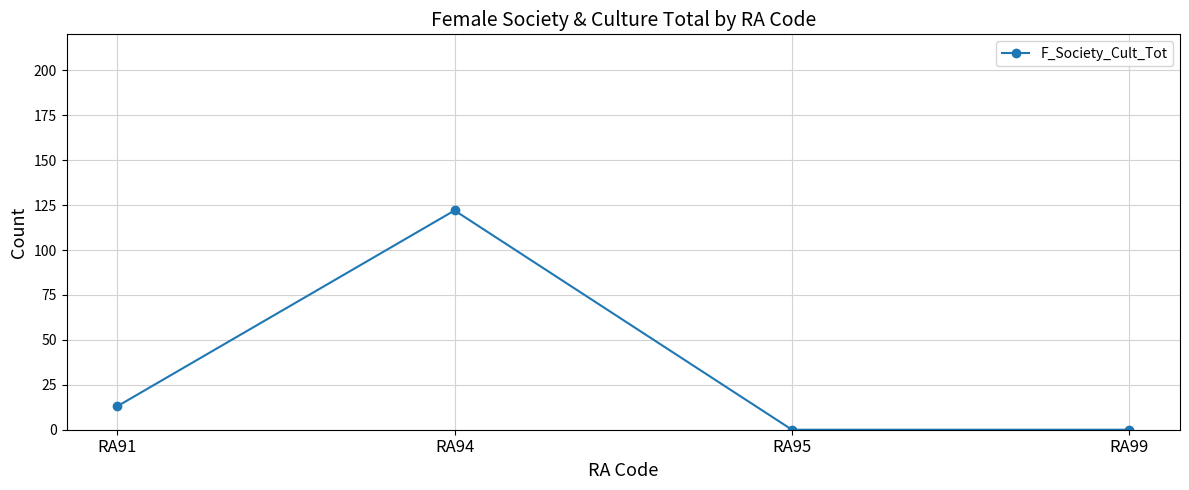

At which label is the value closest to 61?

RA91